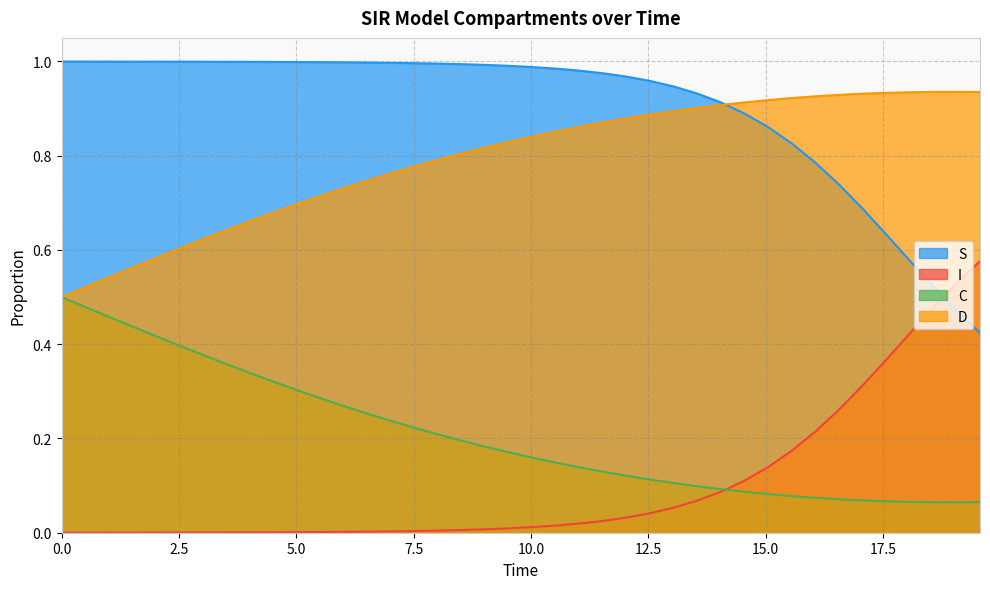

True or false: D and I intersect in this chart.

False